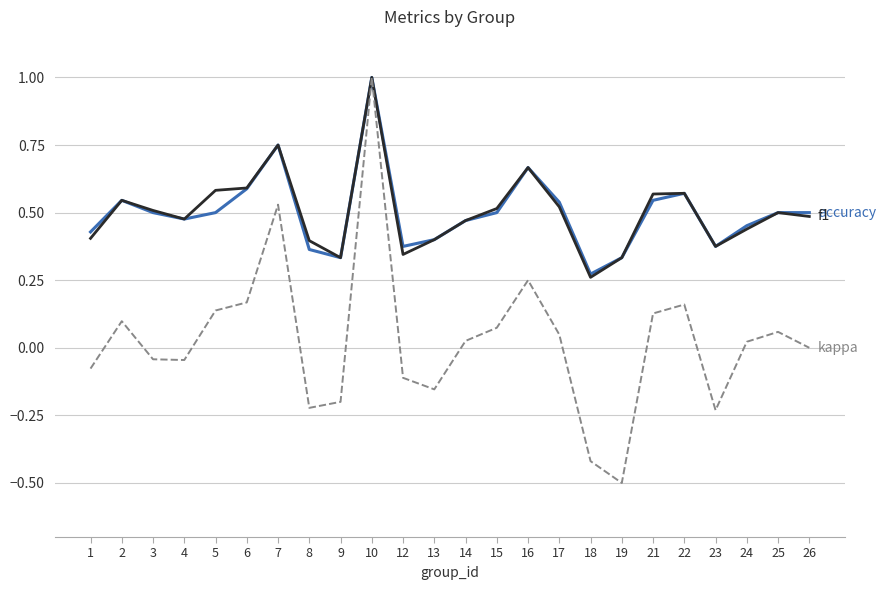

At which category is the sum across all series the highest?

10